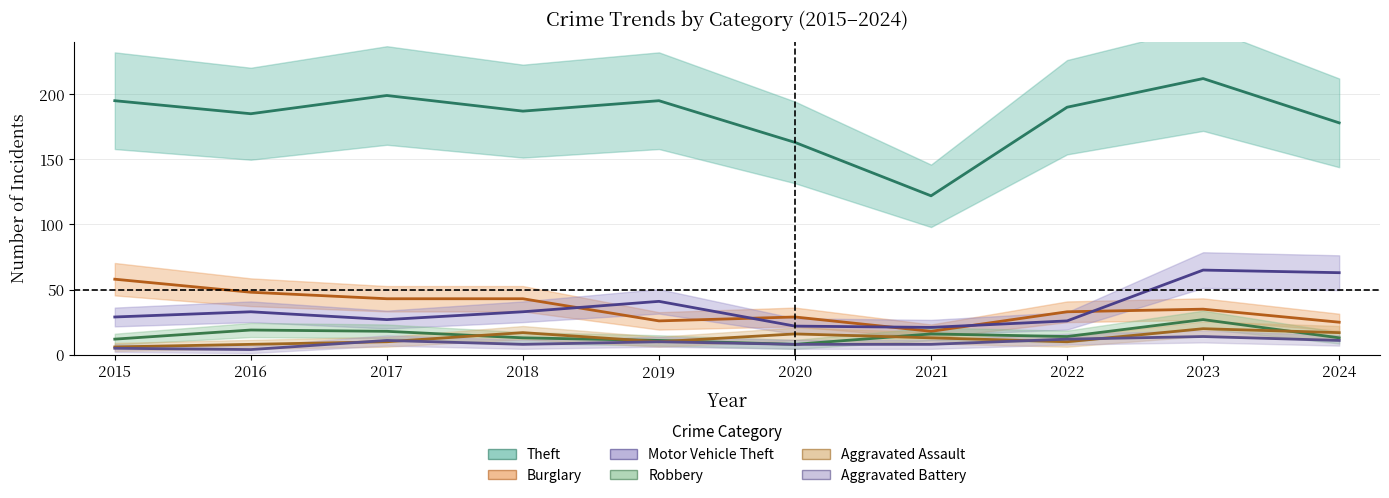

The Robbery series shows 5 at 2018. True or false?

False